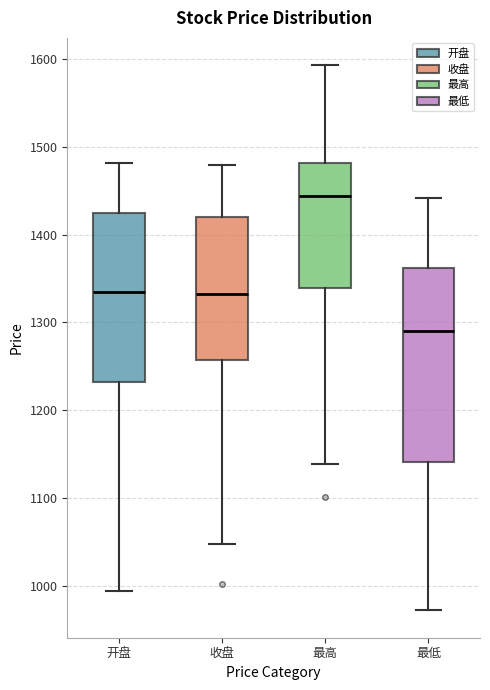

Which box is the tallest, from its lower edge to its upper edge?

最低